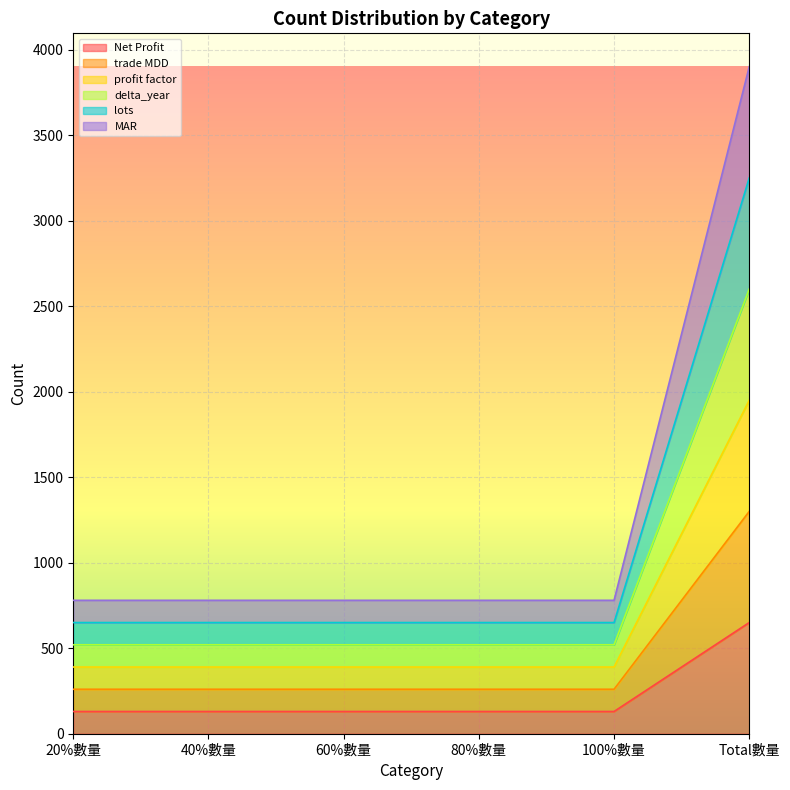

Which series changed the most between 20%數量 and 60%數量?

Net Profit